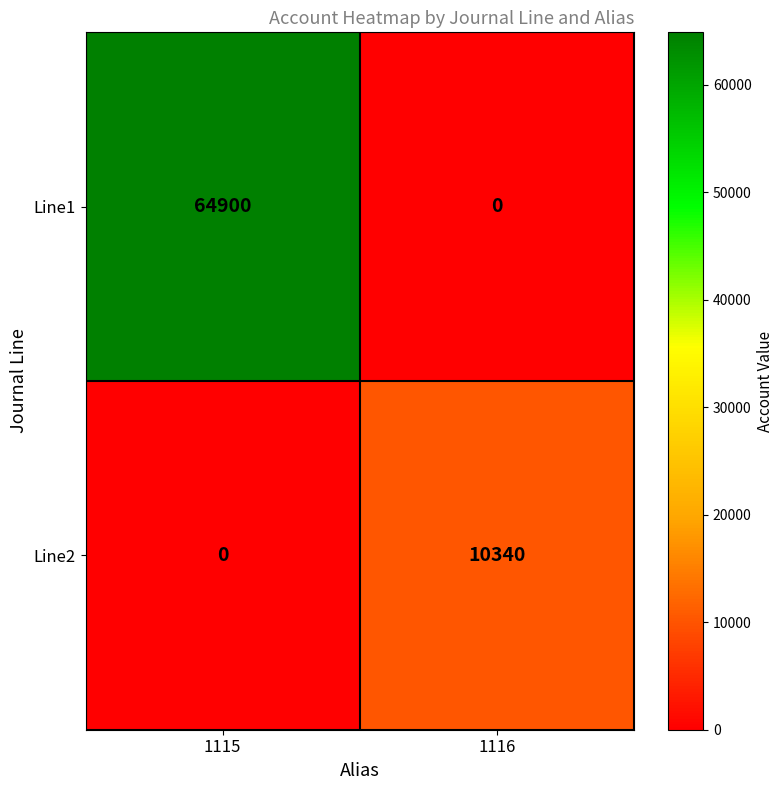

Which series has the largest range (max minus min)?

Line1